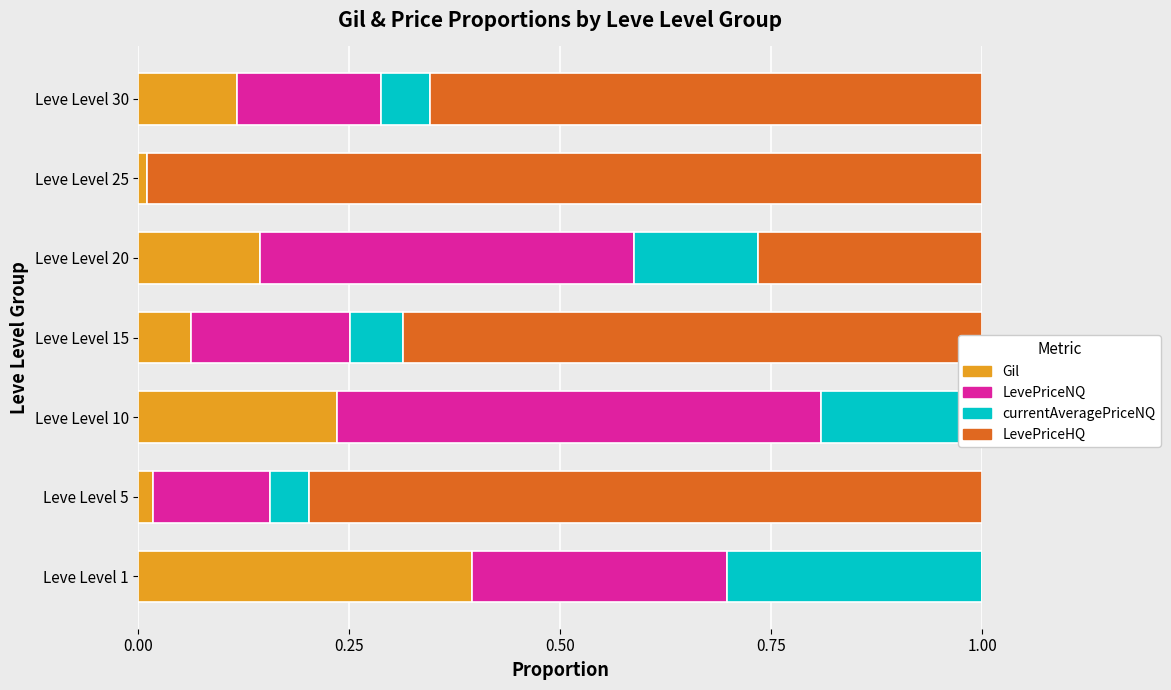

What is the average value of the currentAveragePriceNQ series?

0.1